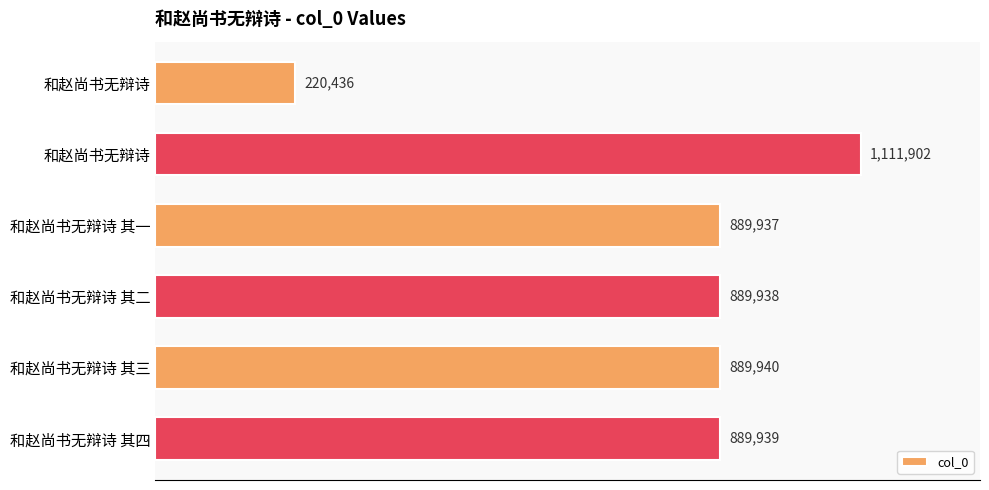

What is the difference between the maximum and minimum values?

891466